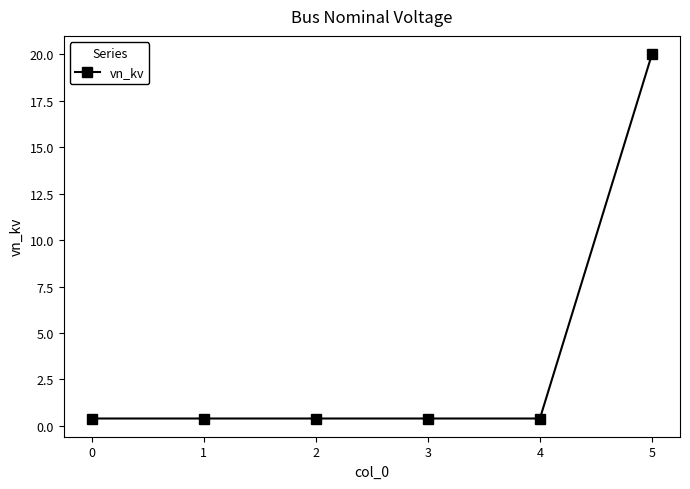

Reading left to right, what are all the values shown in this chart?

0.4	0.4	0.4	0.4	0.4	20.0